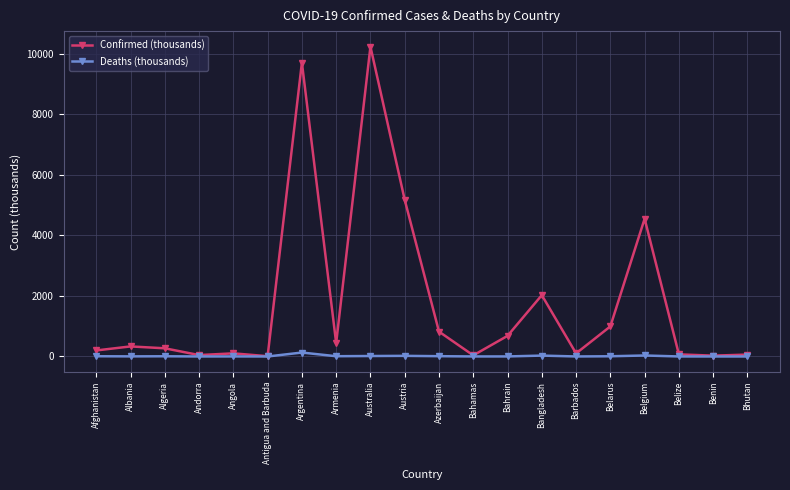

Which series has the widest spread of values?

Confirmed (thousands)